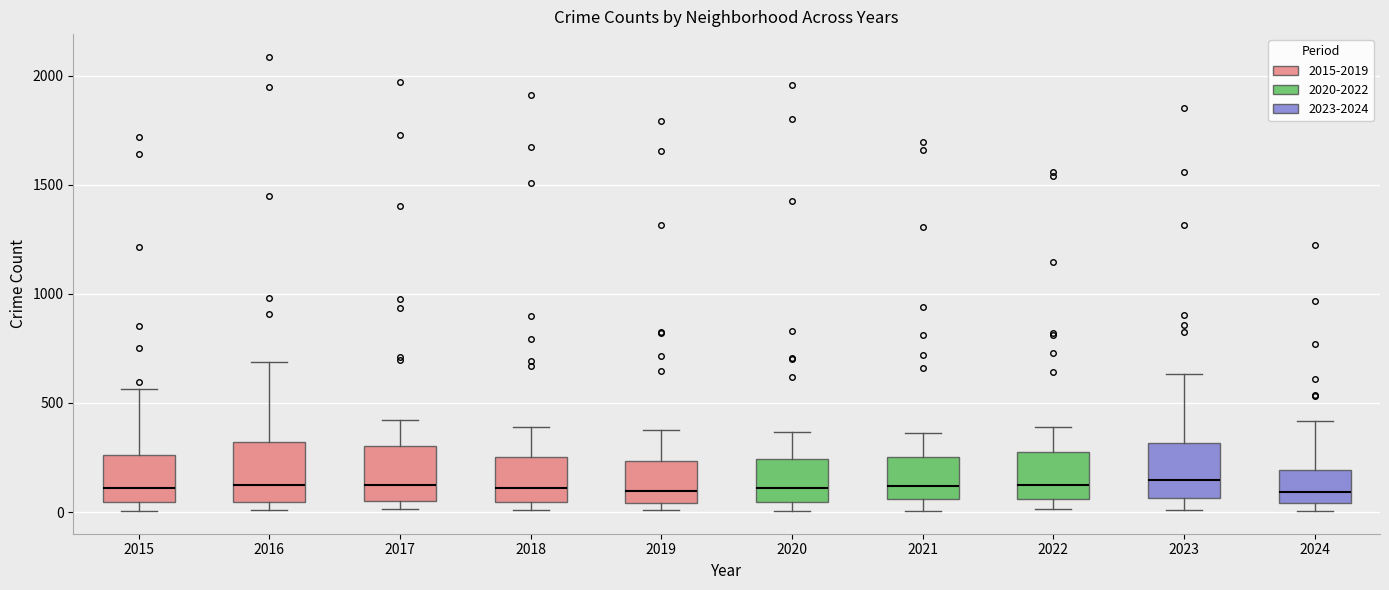

Where is the lower edge of the box at x = 2016 on the y-axis? The values are not printed on the chart, so give them approximately, as read against the axis.

50